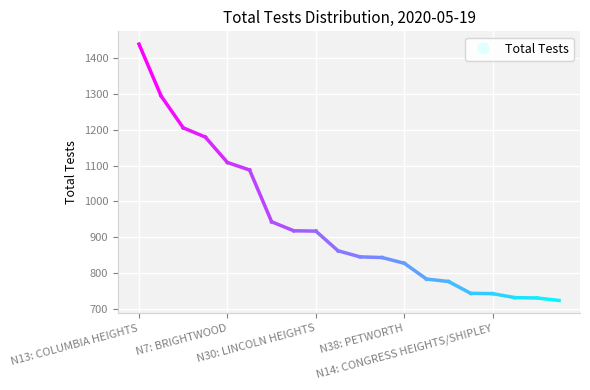

What is the value of the 5th point from the left?

1109